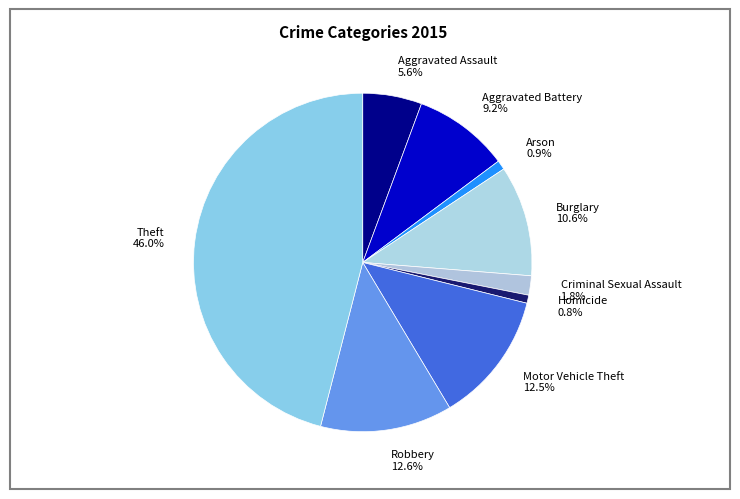

To the nearest percent, what portion does Homicide represent?

1%